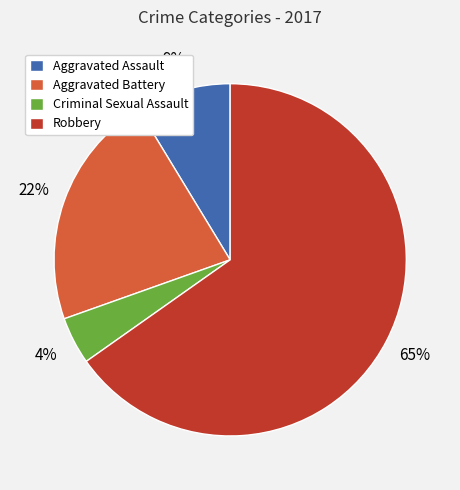

Is the sum of Robbery and Aggravated Battery greater than half?

Yes